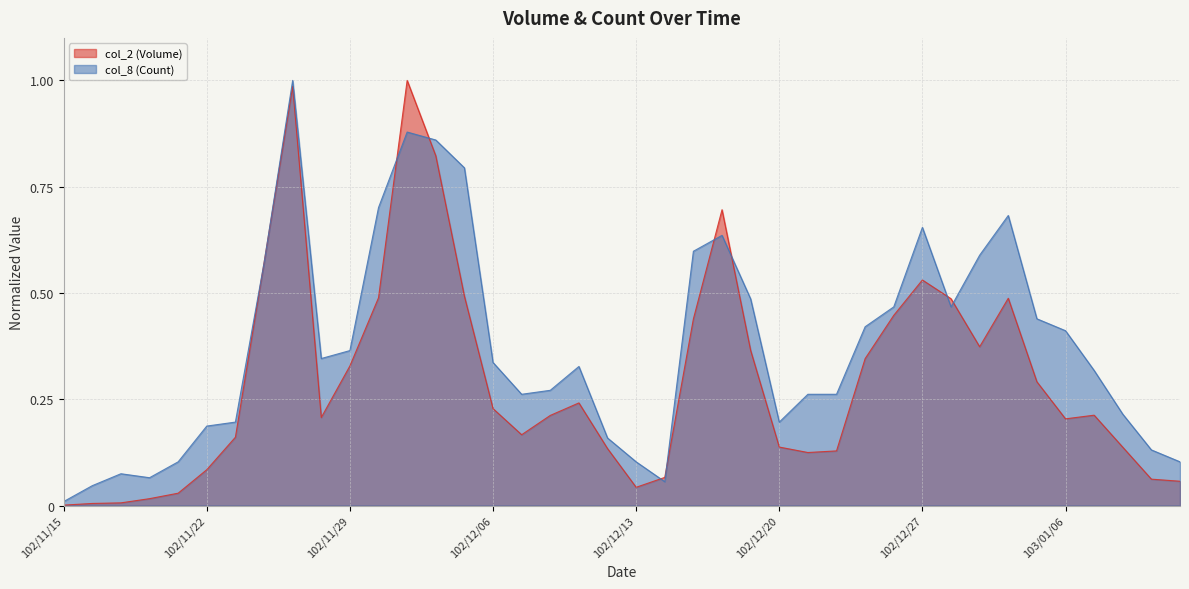

What is the maximum value for col_8 (Count)?

1.0